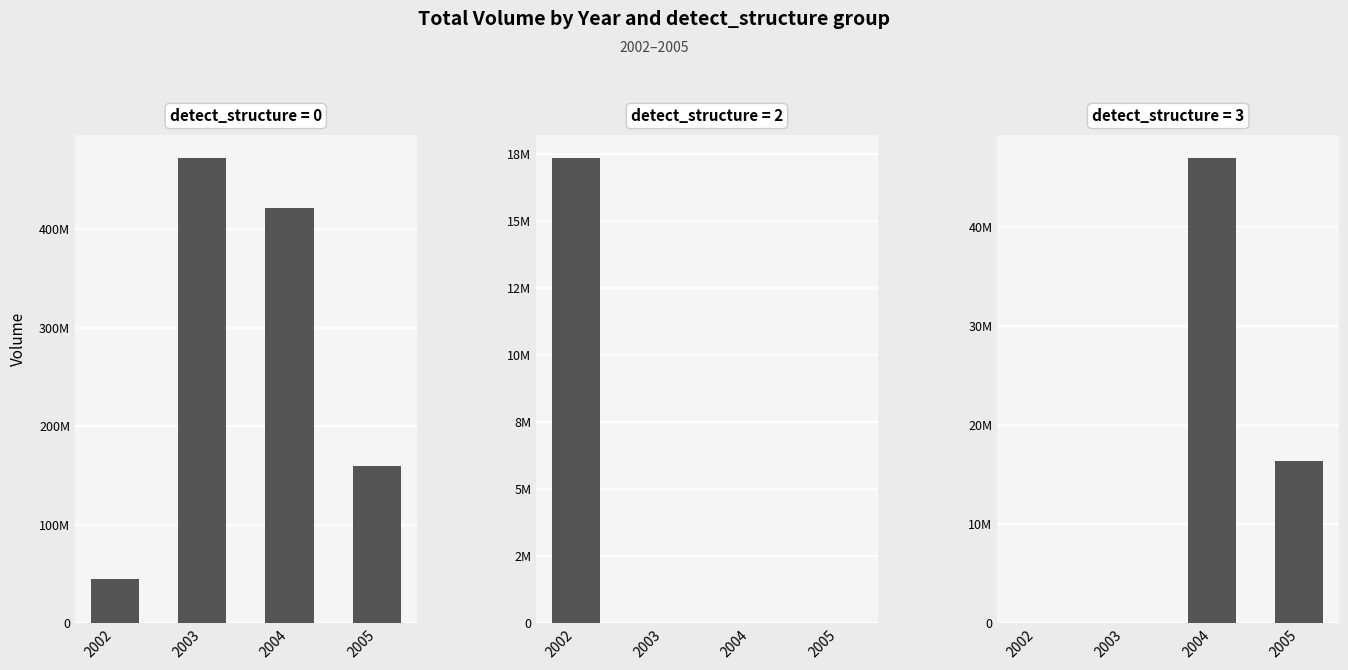

Count the detect_structure=2 values in the range 0 to 17345889.

4